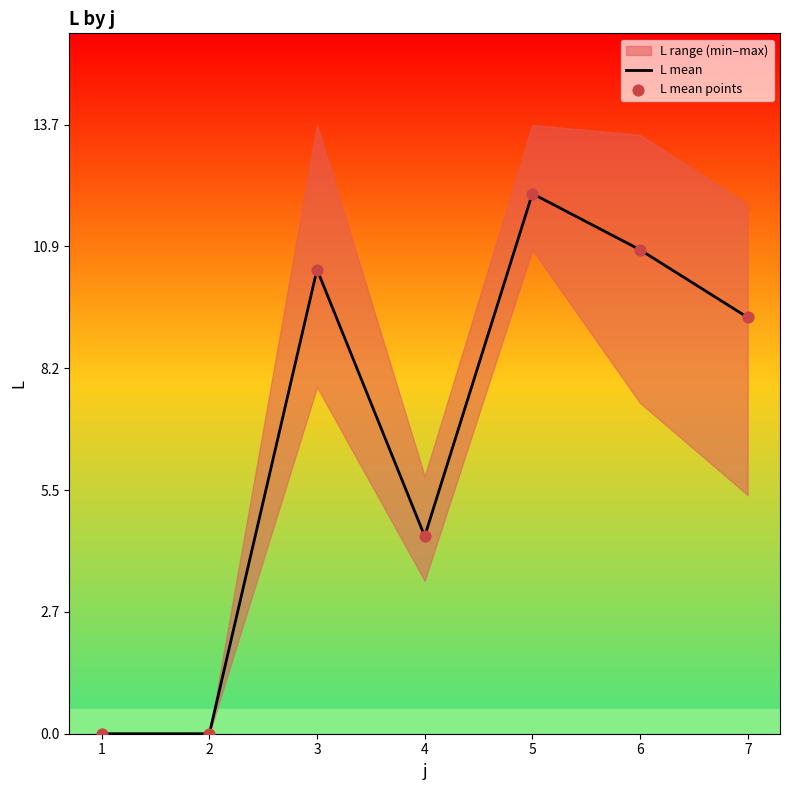

Which category has the highest value in the L mean series?

5